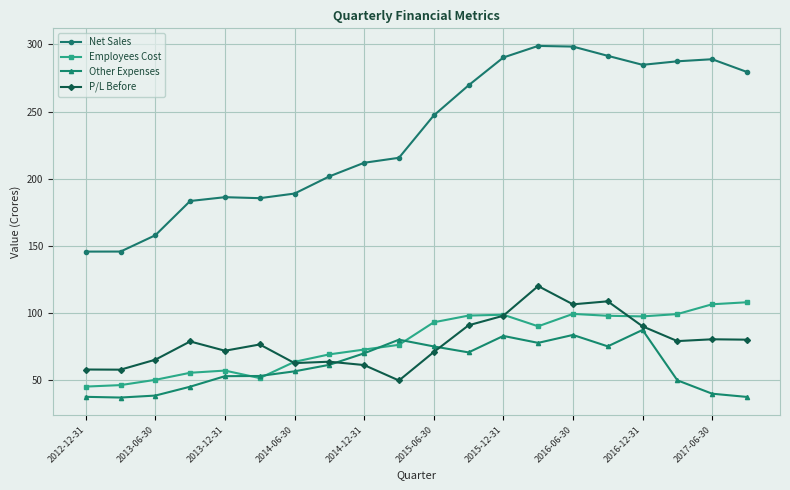

What is the value of the P/L Before point at the 1st from the left?

58.1